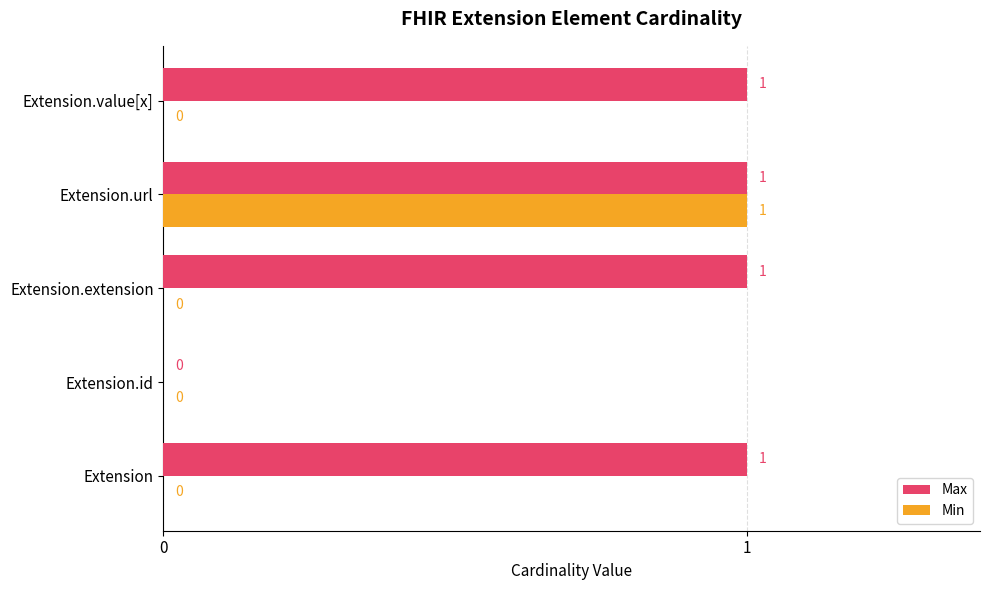

Which series has the largest total across all categories?

Max